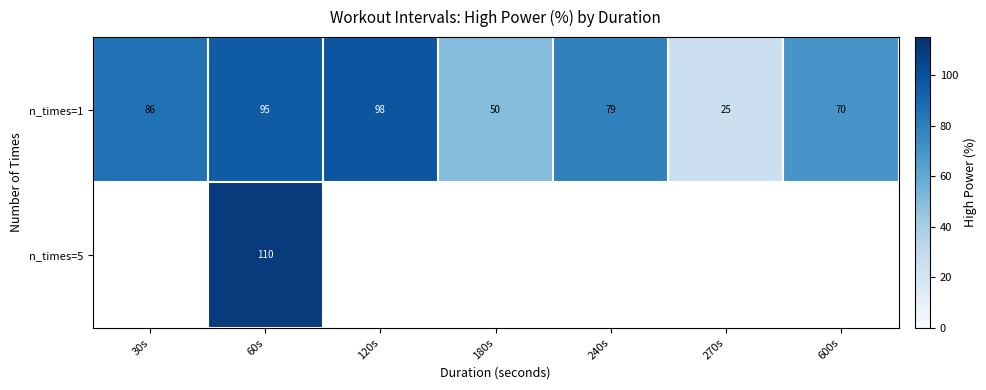

At which label is n_times=1 closest to 61?

600s